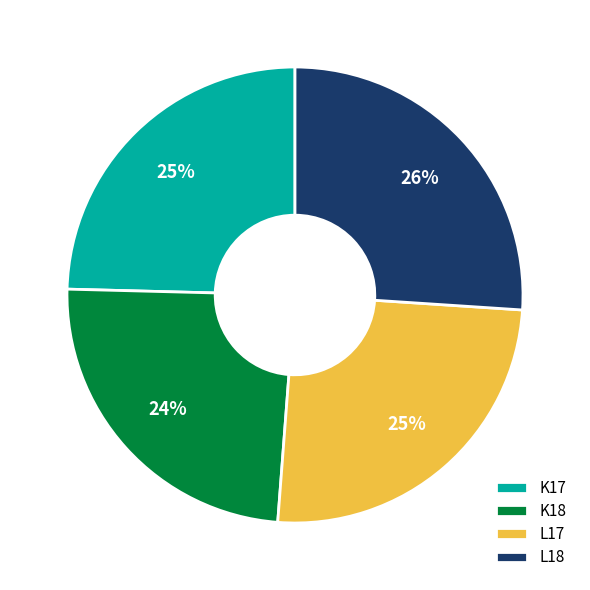

Is L17 the majority of the pie?

No